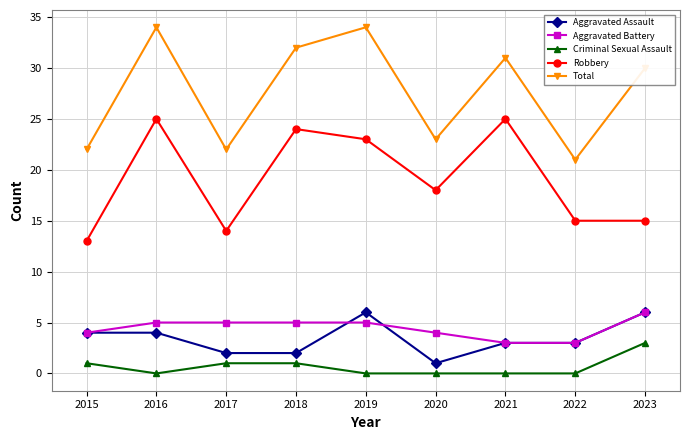

Read the Aggravated Battery value at 2020.

4